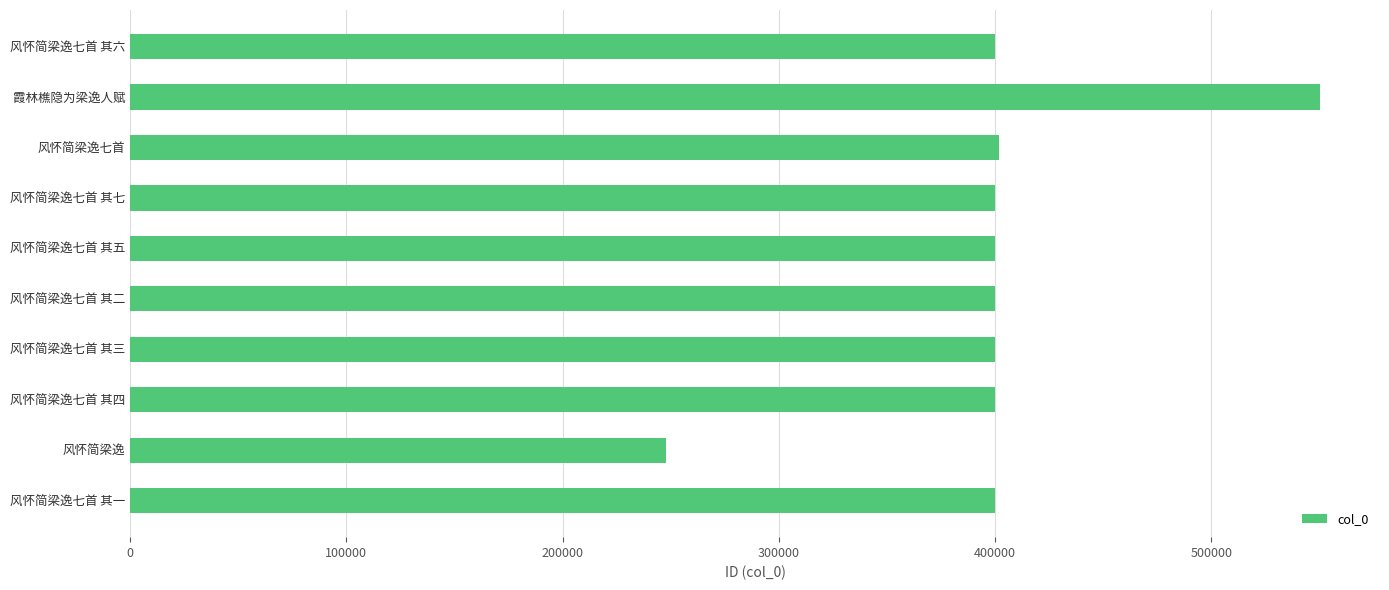

Count the number of categories in the chart.

10